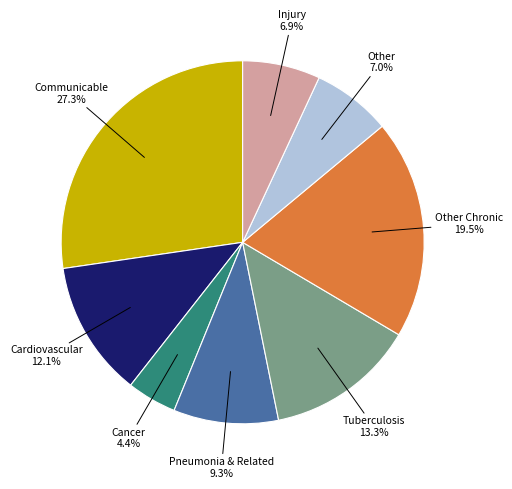

Is there any slice that represents more than half of the pie?

No